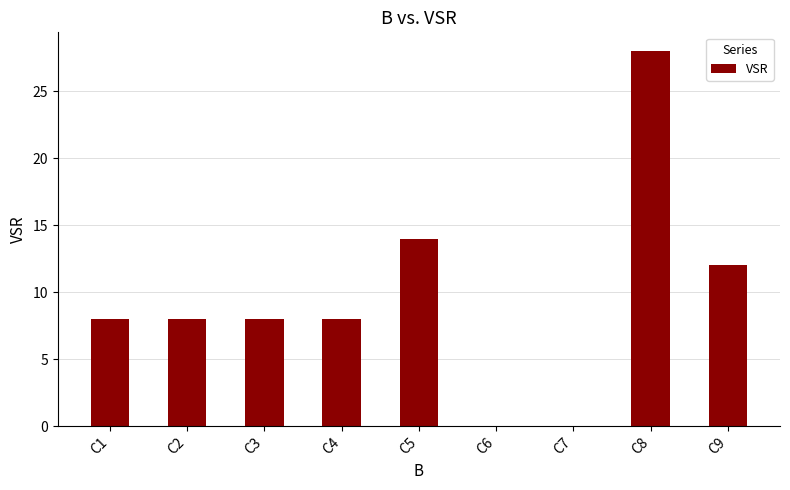

How many series are shown in this chart?

1